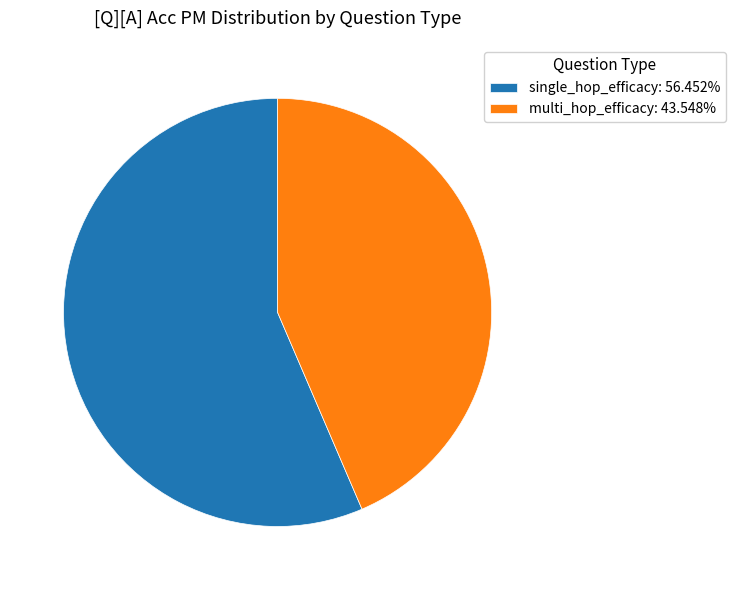

How many slices are in this pie chart?

2